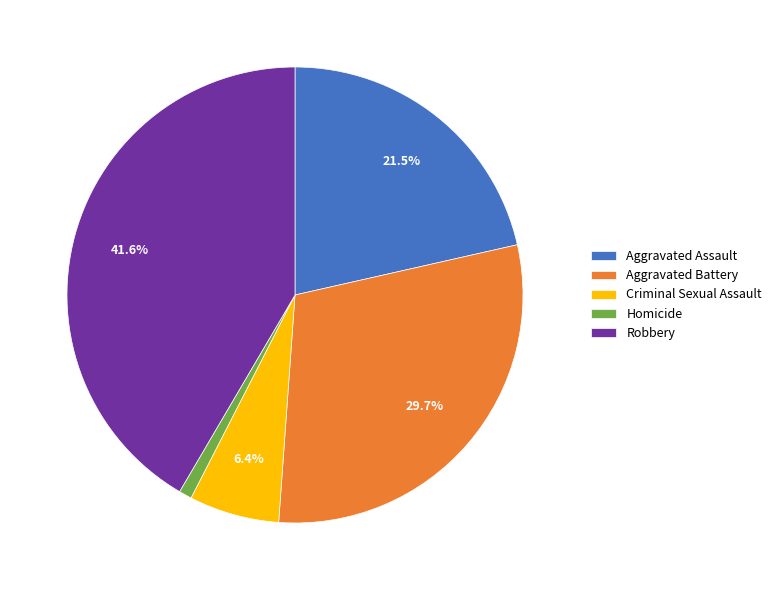

Which slice is the largest?

Robbery